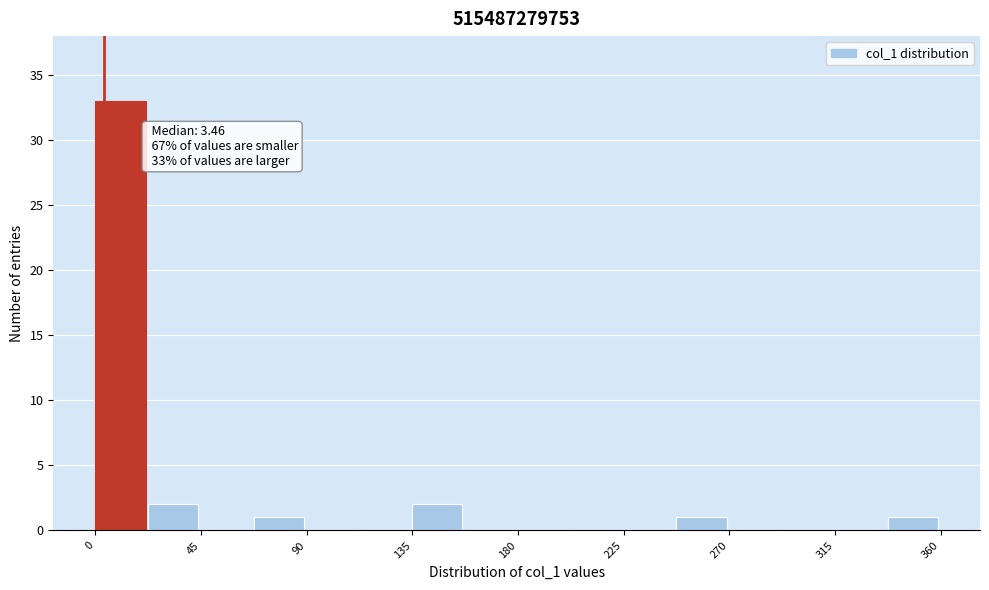

Which range on the x-axis has the tallest bar?

0 to 25